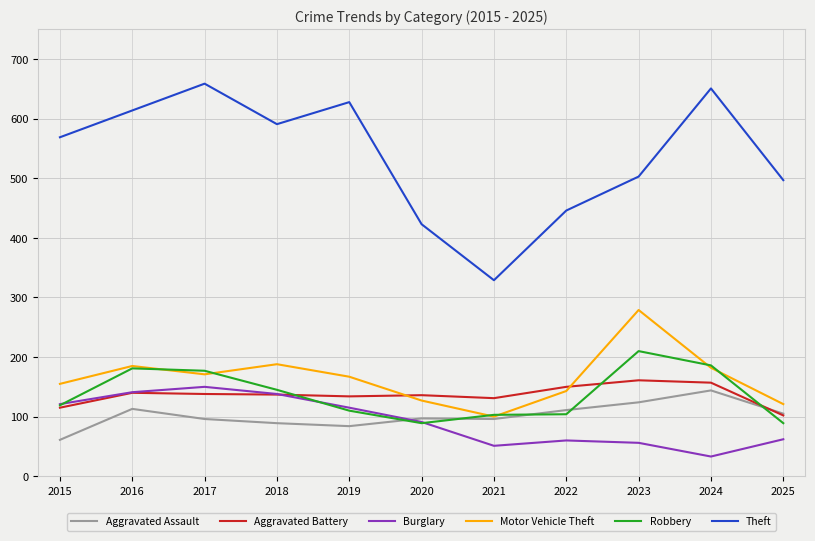

The Motor Vehicle Theft series shows 127 at 2020. True or false?

True